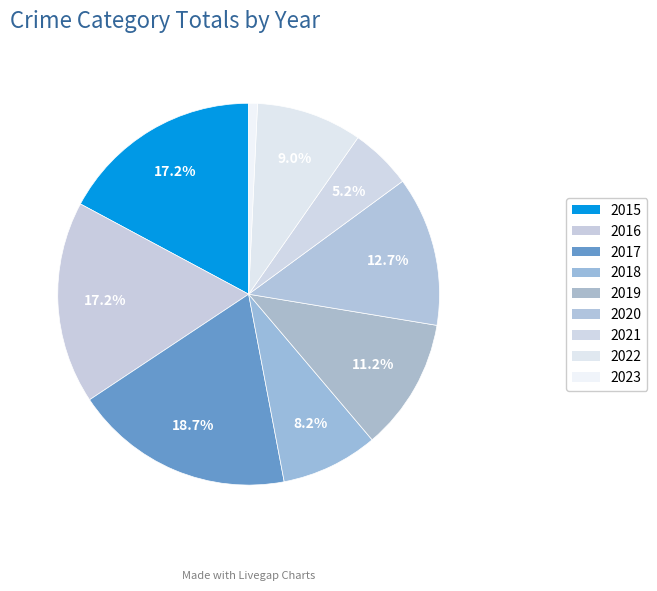

Count the number of slices in the pie.

9